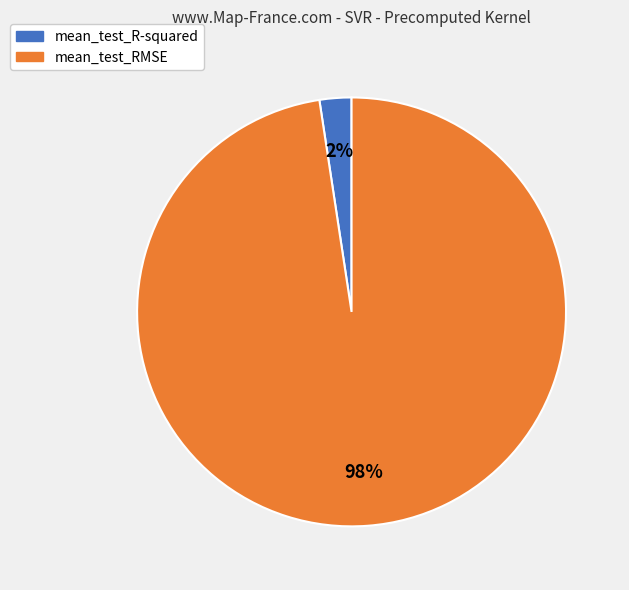

True or false: mean_test_RMSE accounts for 98% of the total.

True